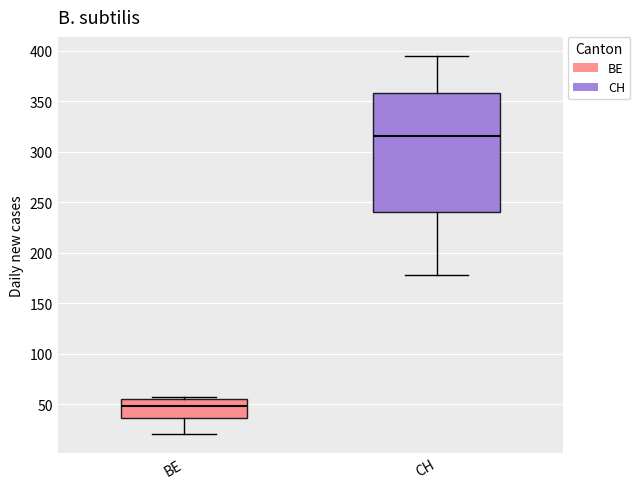

Reading left to right, transcribe this box plot: for each box, give where its median line is, the range the box spans, and where its two whiskers end, as read against the y-axis. The values are not printed on the chart, so give them approximately, as read against the axis.

BE: median 50, box 35 to 55, whiskers 20 to 55 (just above the box's upper edge)
CH: median 315, box 240 to 360, whiskers 180 to 395